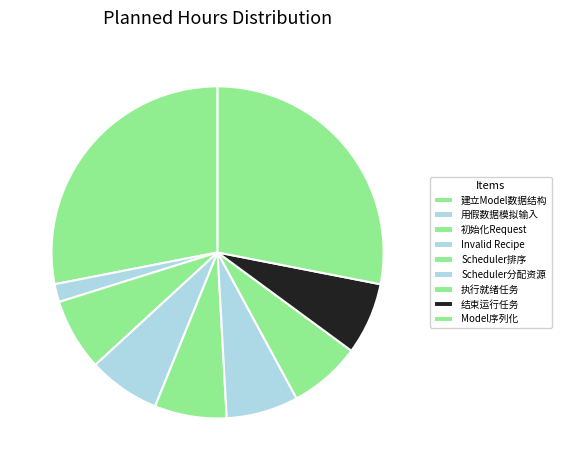

Count the number of slices in the pie.

9